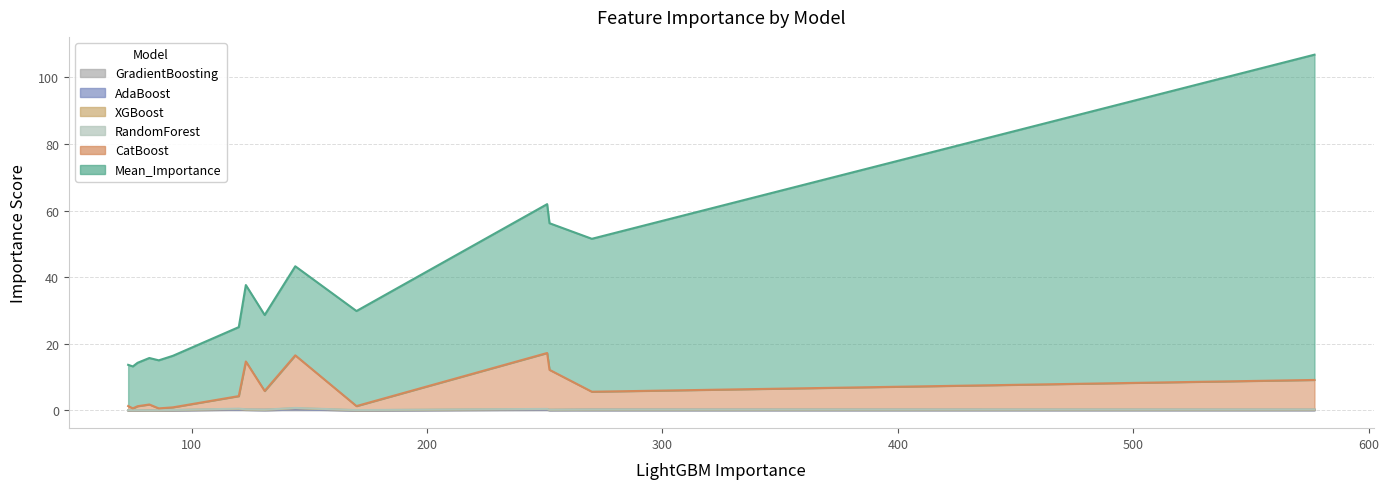

How many data points does each series have?

15